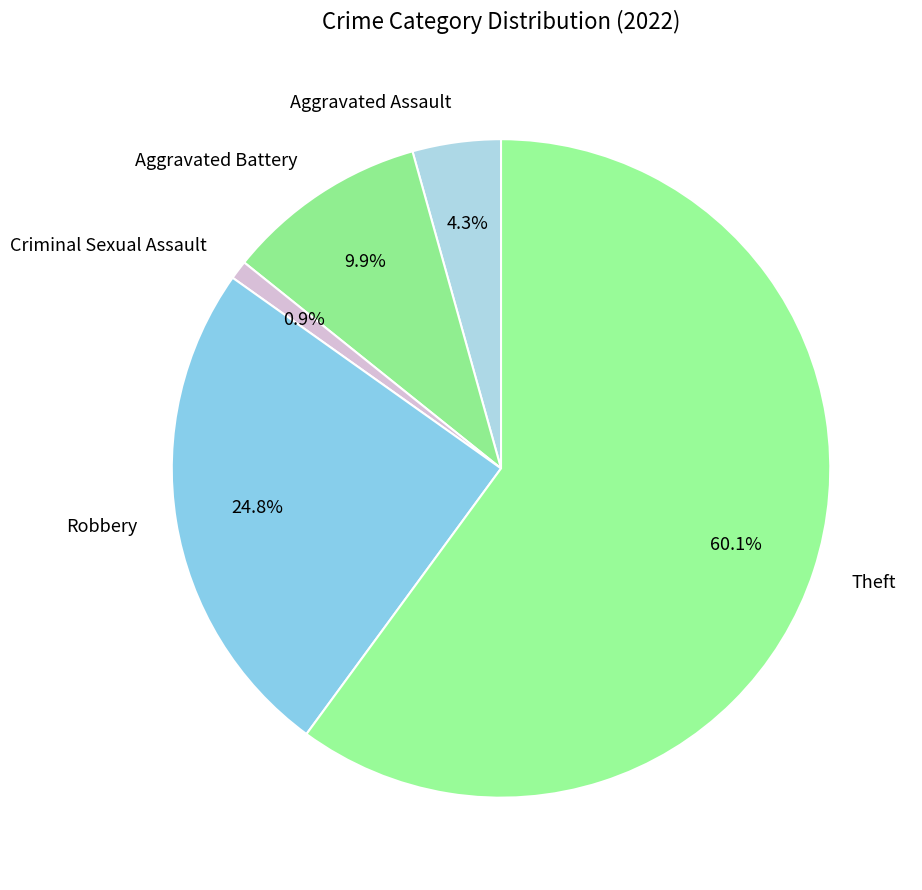

To the nearest percent, what is the difference between the Robbery and Aggravated Battery slice percentages?

15%